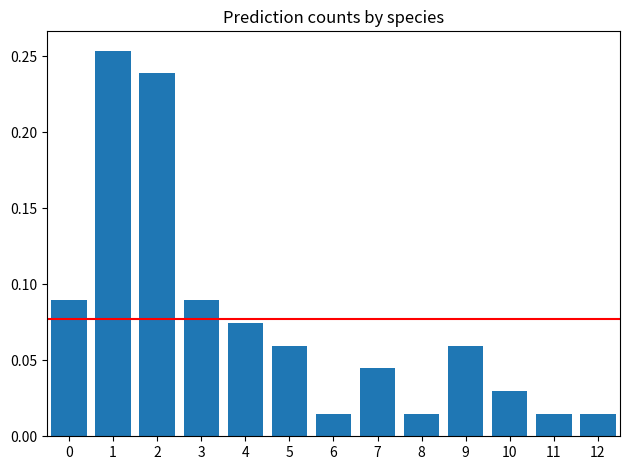

Between 11 and 4, which is larger?

4